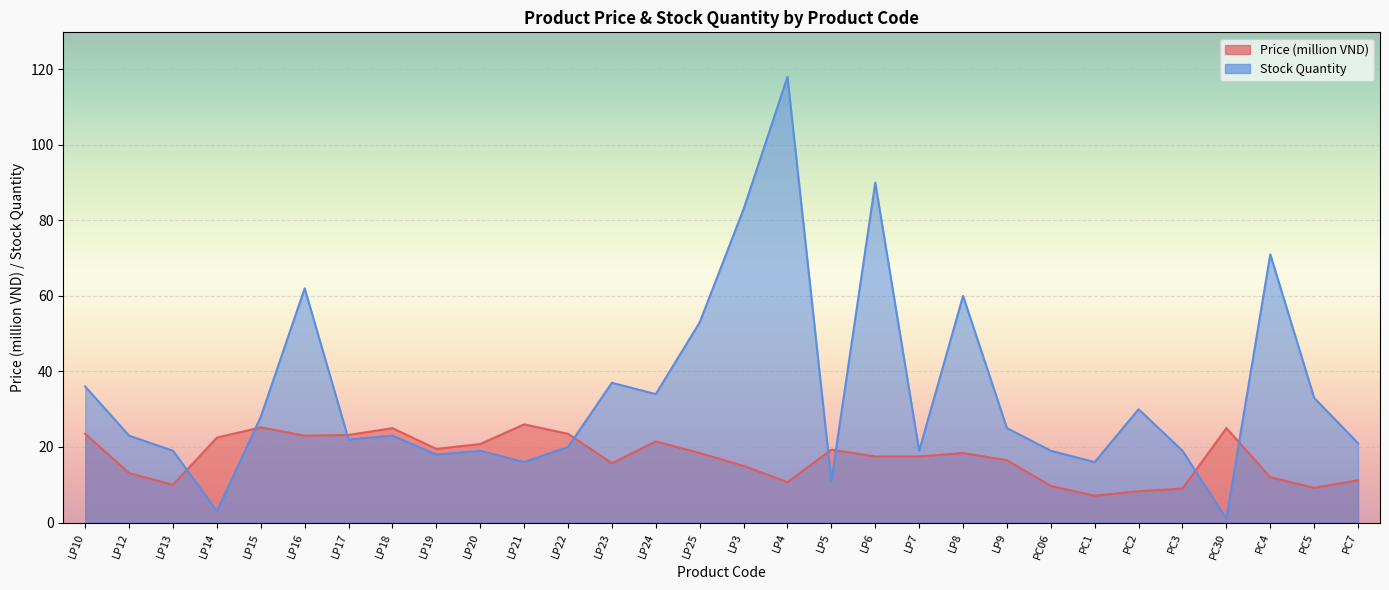

What is the spread (max minus min) of values at LP8?

41.6